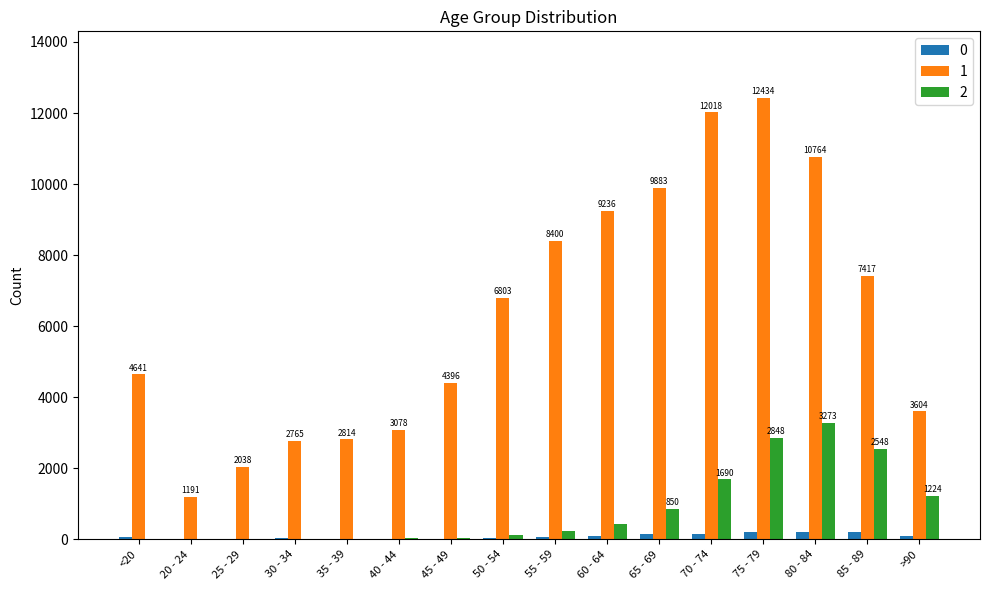

At which category does the chart reach its peak across all series?

75 - 79